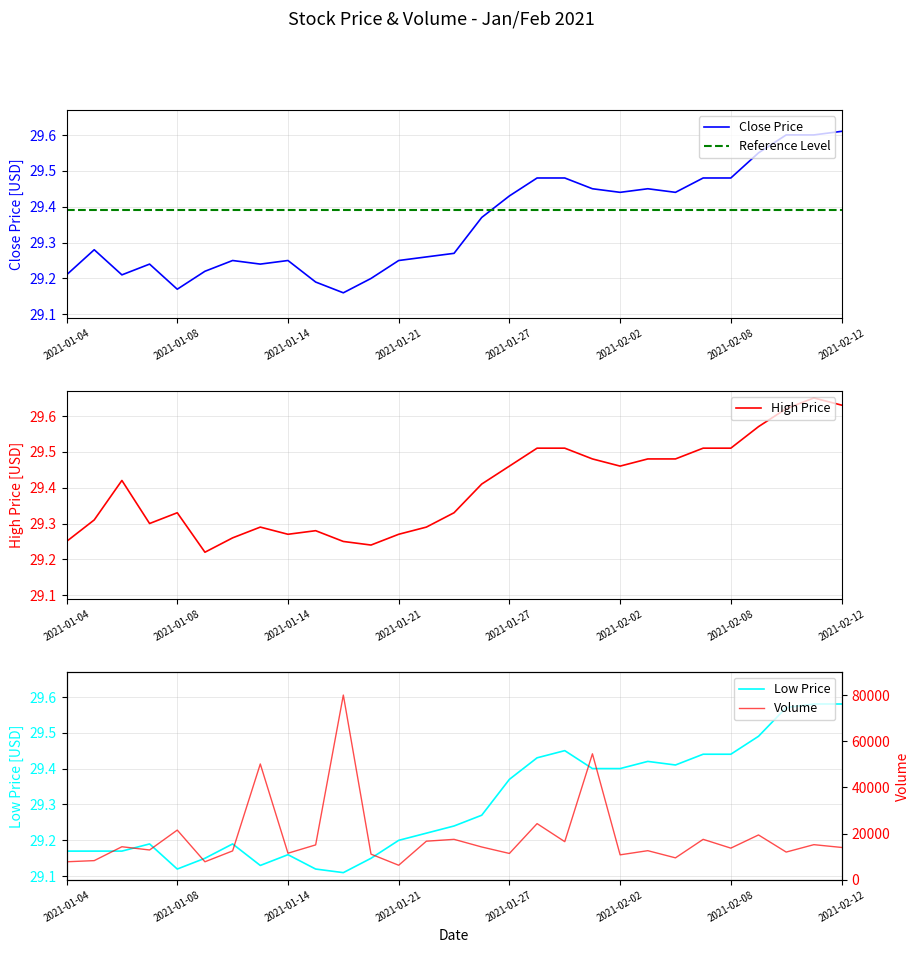

What is the difference between the Volume values at 2021-01-13 and 2021-01-21?

43800.0